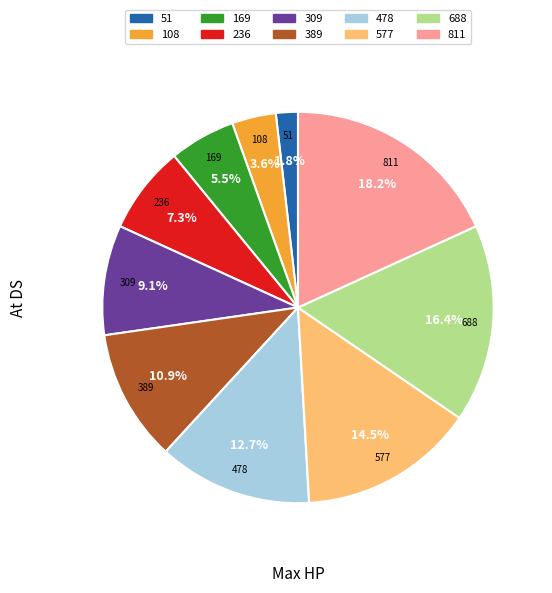

Between 577 and 811, which is larger?

811